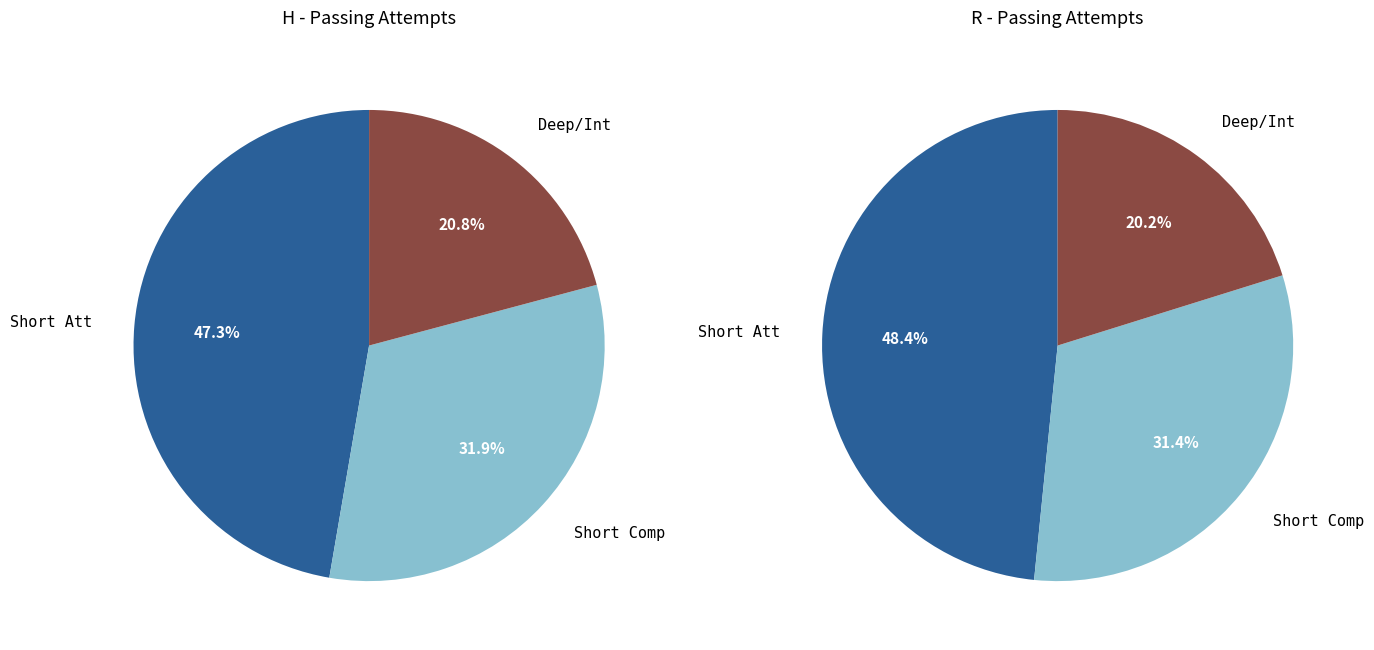

At Short Att, list the series in order from largest to smallest.

R, H